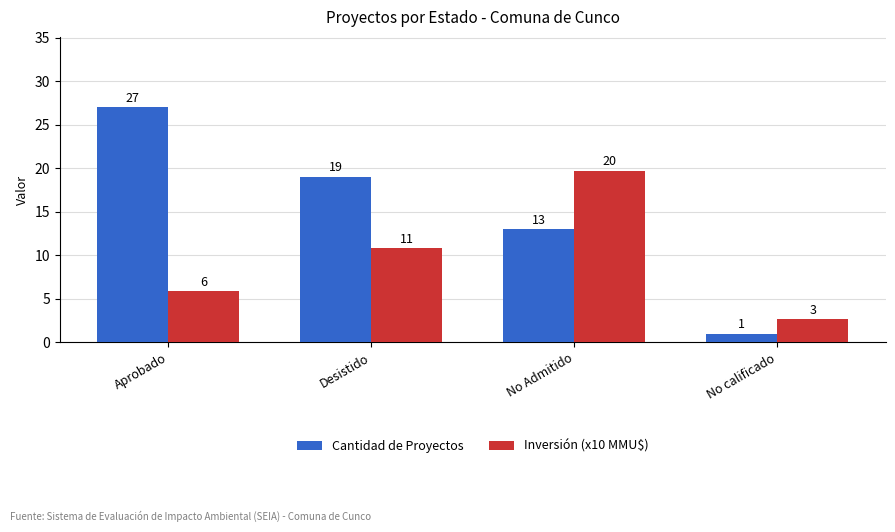

How many groups of bars are there?

4